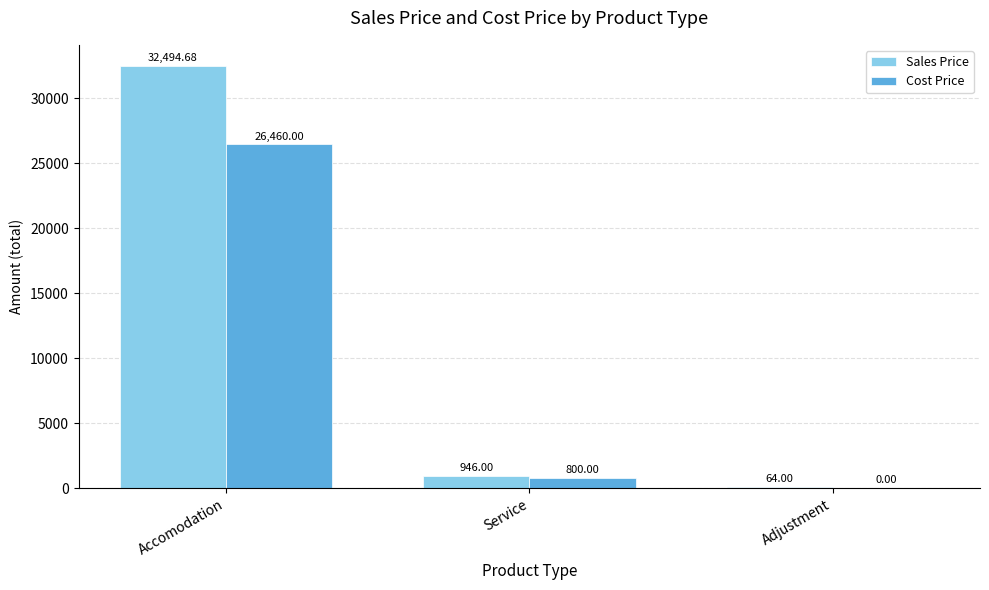

At which label does Sales Price first exceed 946?

Accomodation